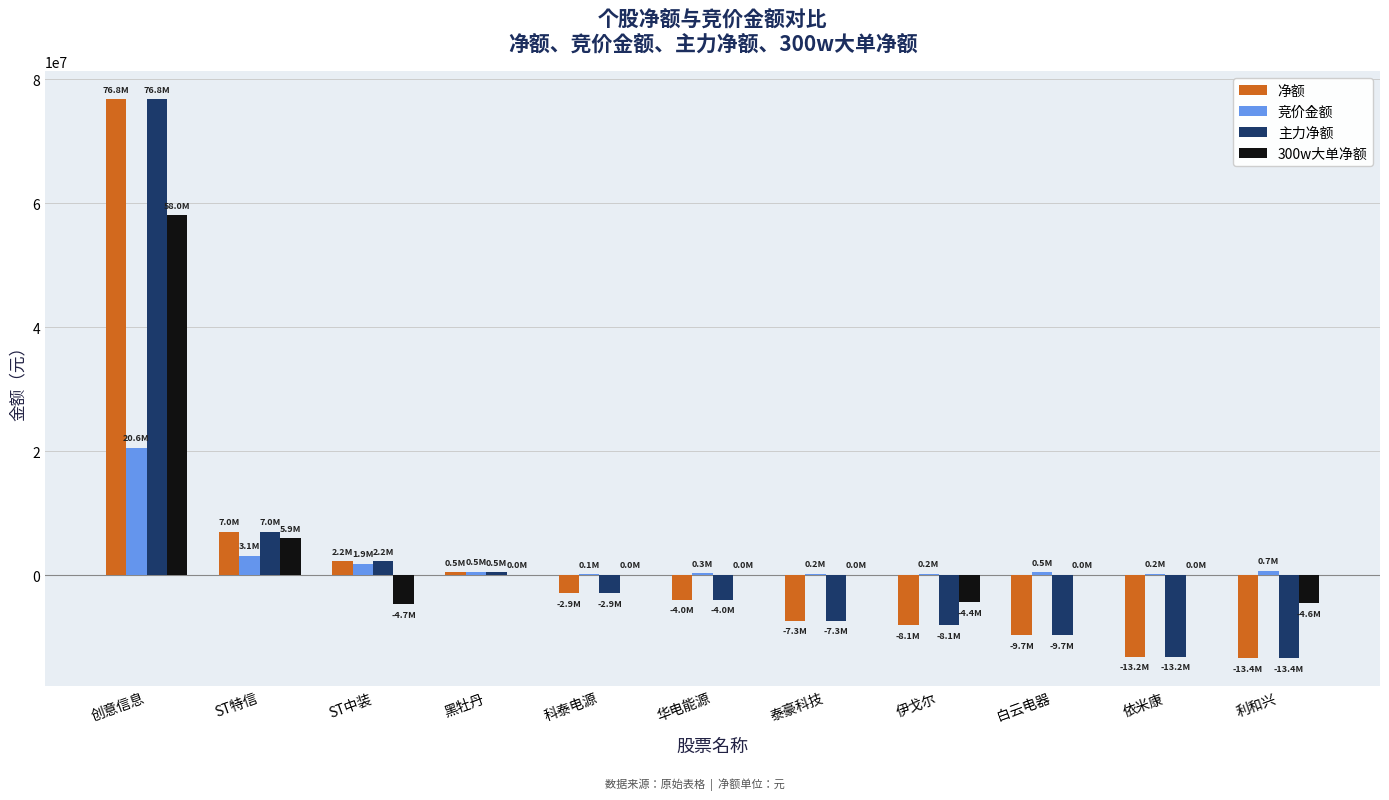

What are all the series names shown in the legend?

净额, 竞价金额, 主力净额, 300w大单净额